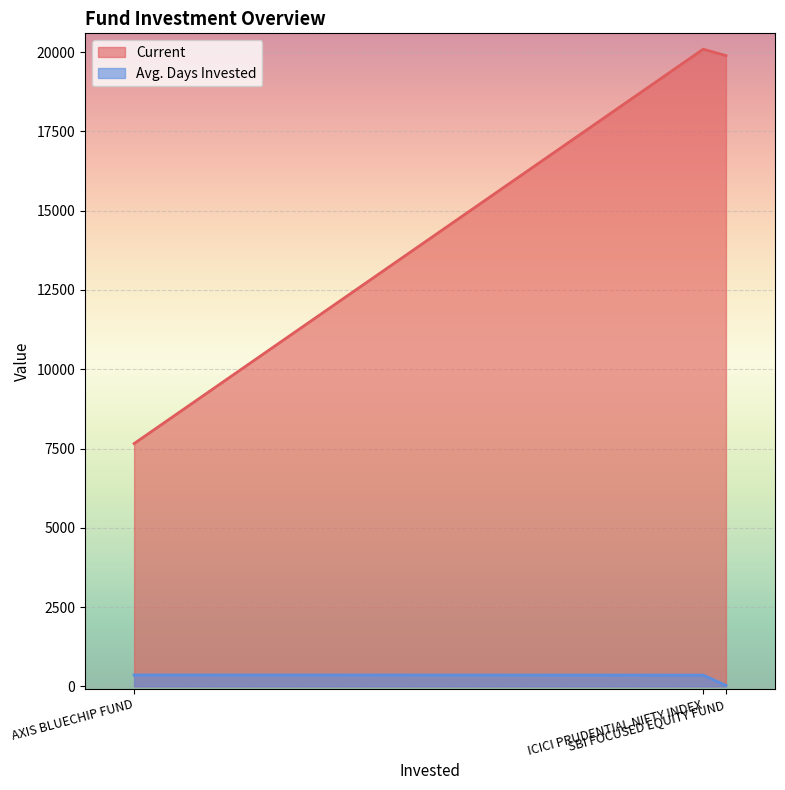

Which has a higher value, AXIS BLUECHIP FUND or ICICI PRUDENTIAL NIFTY INDEX?

ICICI PRUDENTIAL NIFTY INDEX